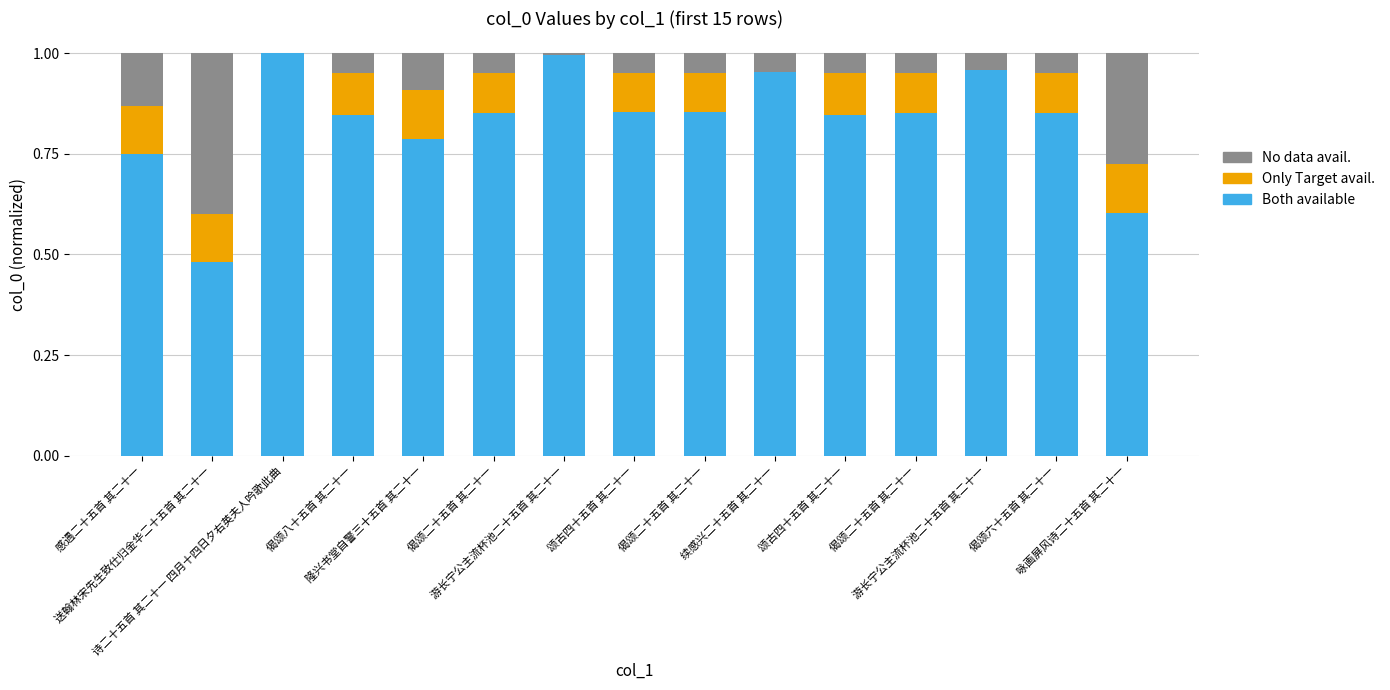

What is the average value of the Only Target avail. series?

0.1